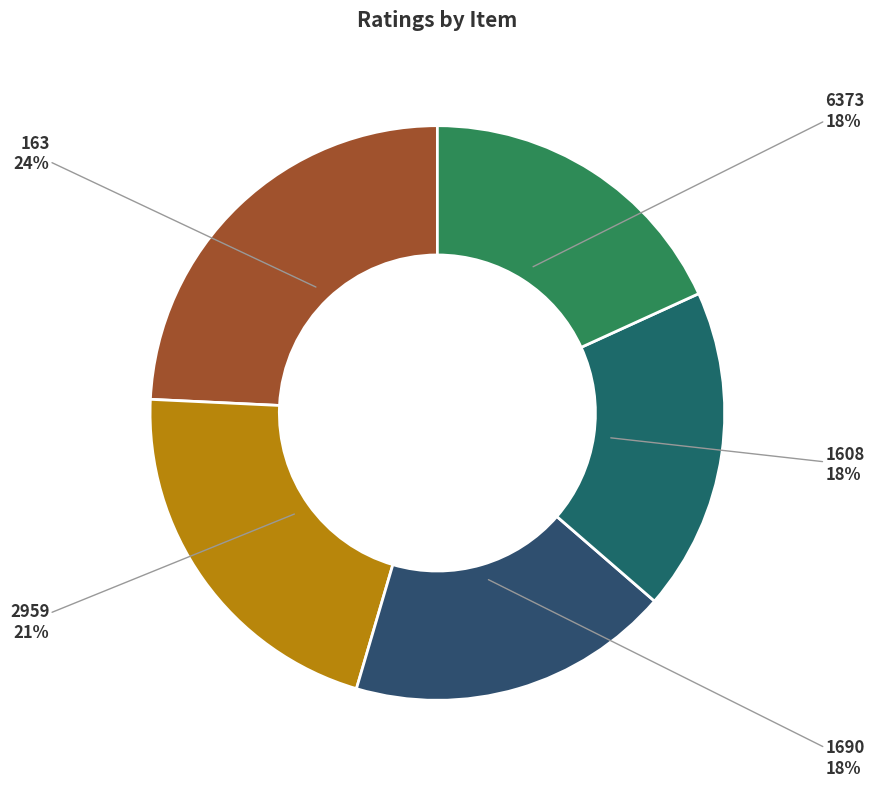

Is there a majority slice in this chart?

No